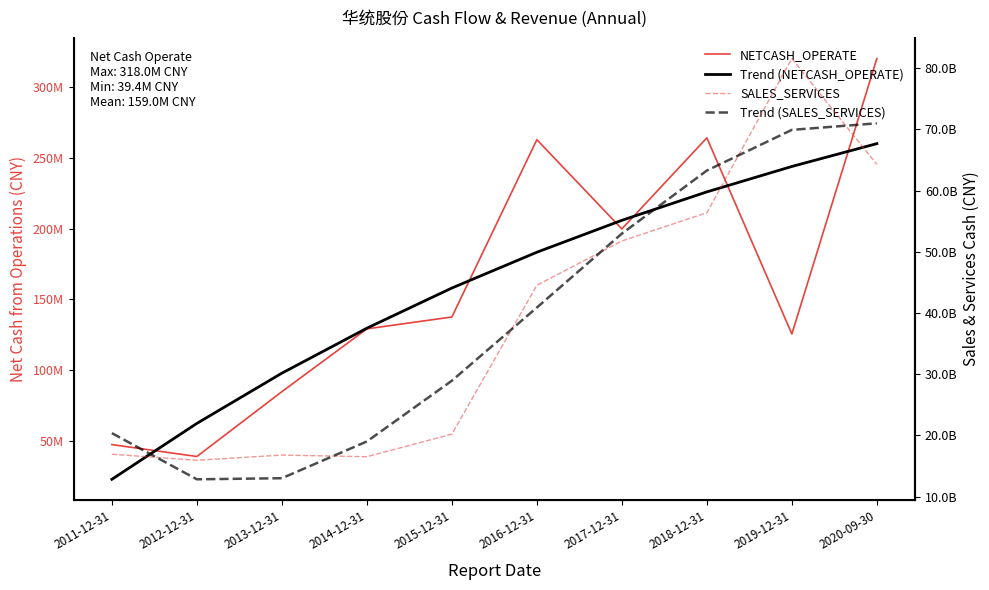

Is it true that SALES_SERVICES equals 7081010617.7 at 2017-12-31?

False